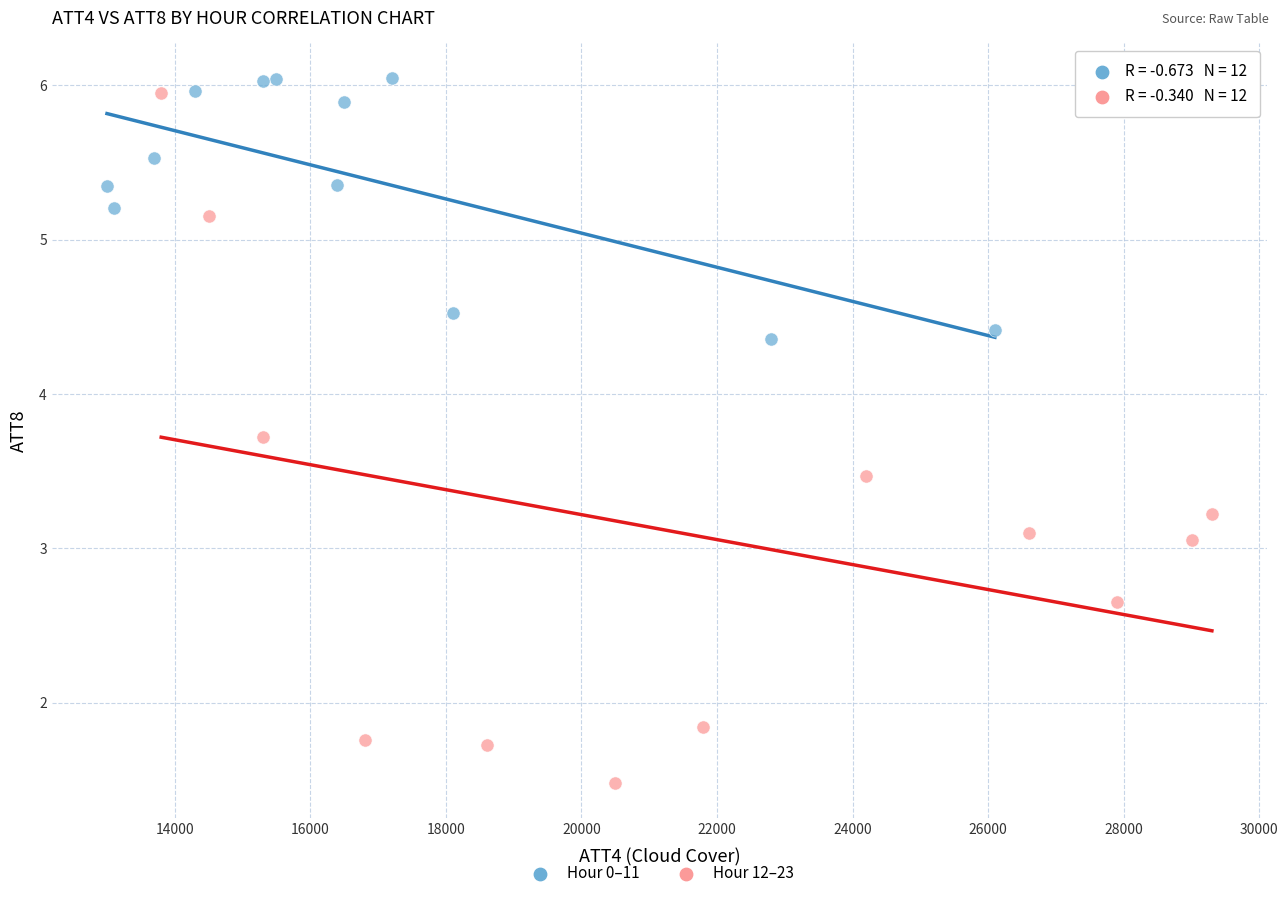

Which series reaches the minimum Y coordinate?

Hour 12–23